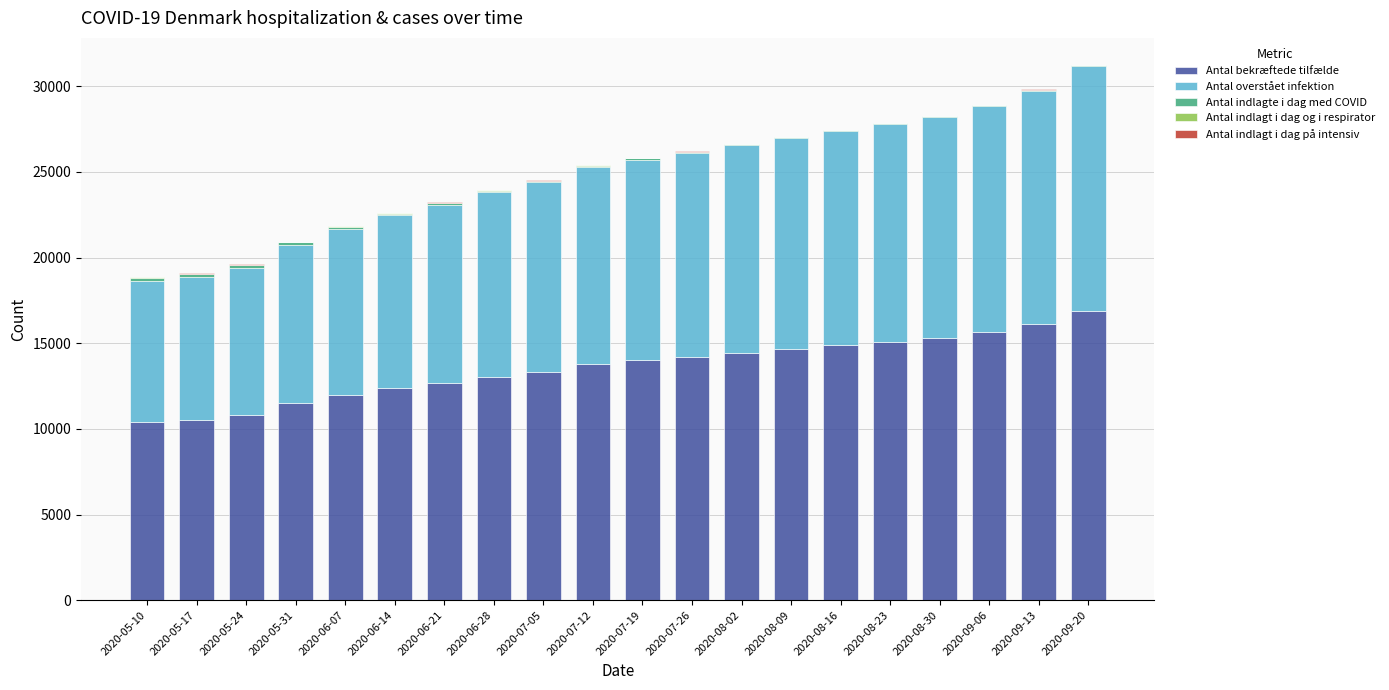

Which category has the highest value in the Antal bekræftede tilfælde series?

2020-09-20